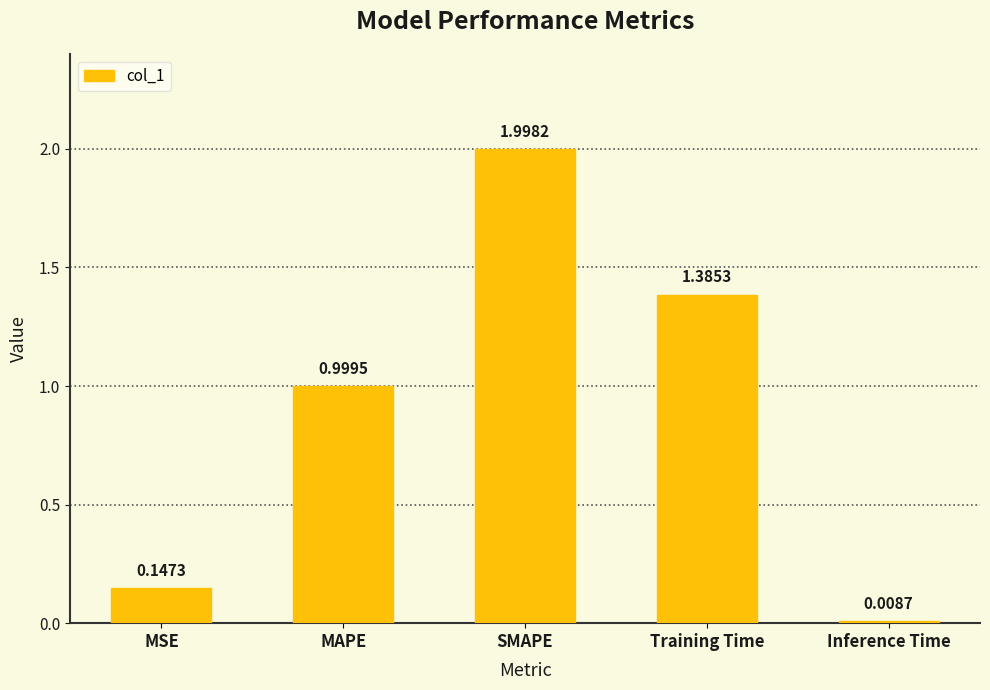

List the labels in order of value, largest first.

SMAPE, Training Time, MAPE, MSE, Inference Time